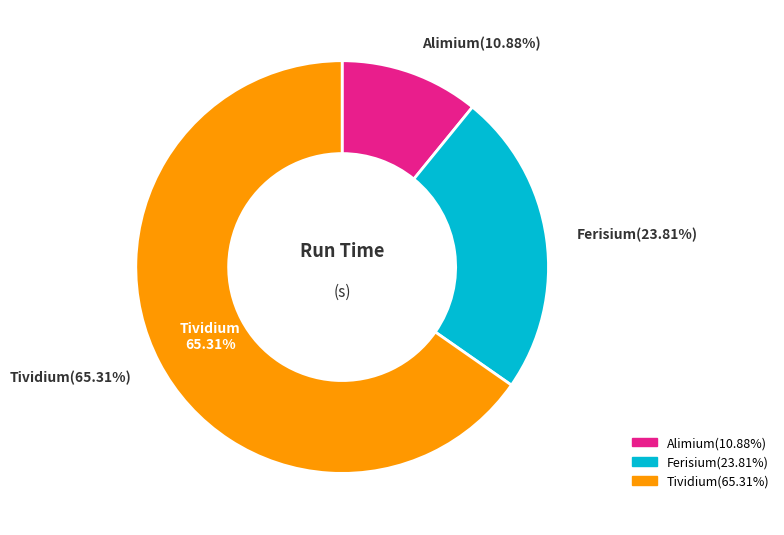

Count the number of slices in the pie.

3